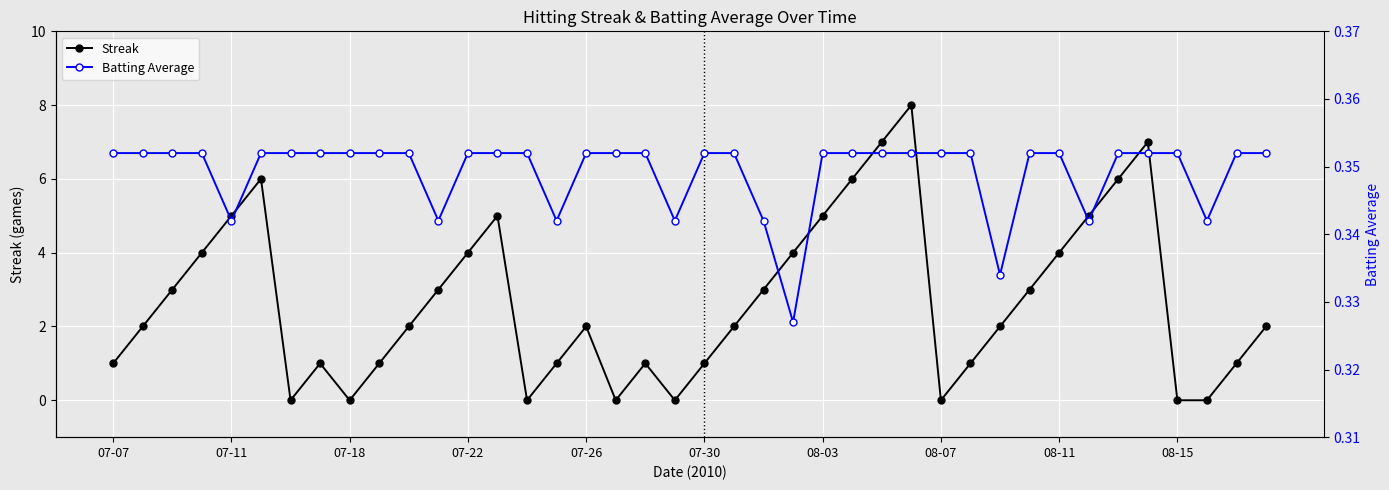

What position from the right is 29?

11